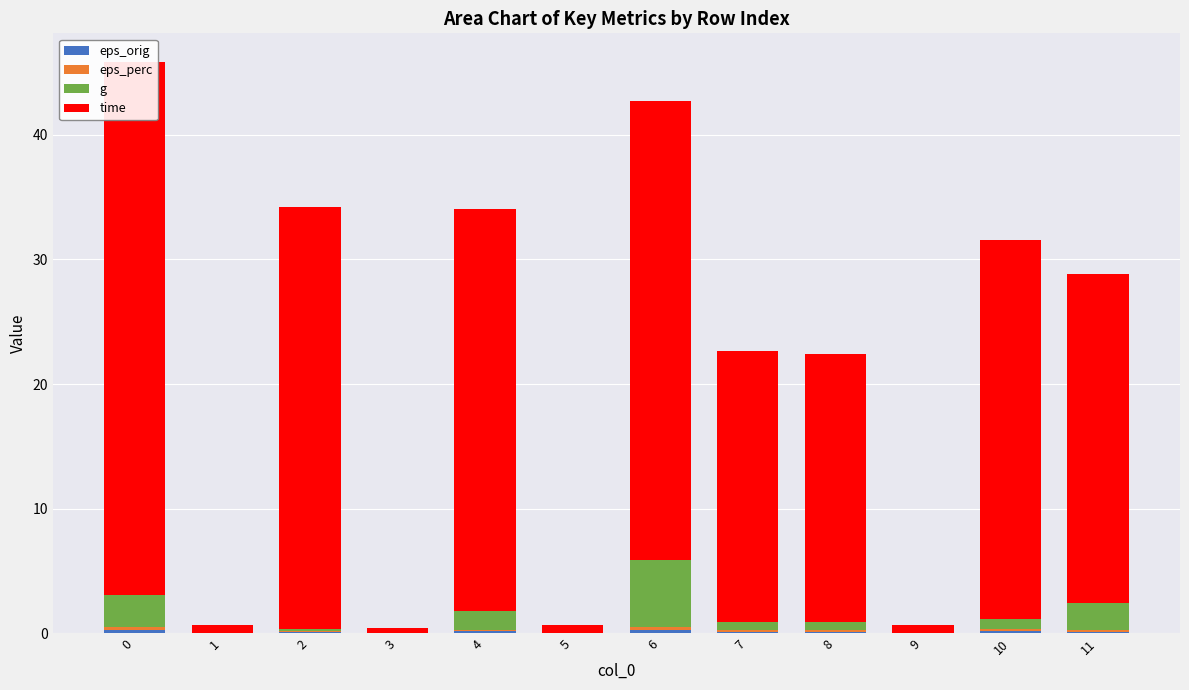

How many values in the g series exceed 0?

8